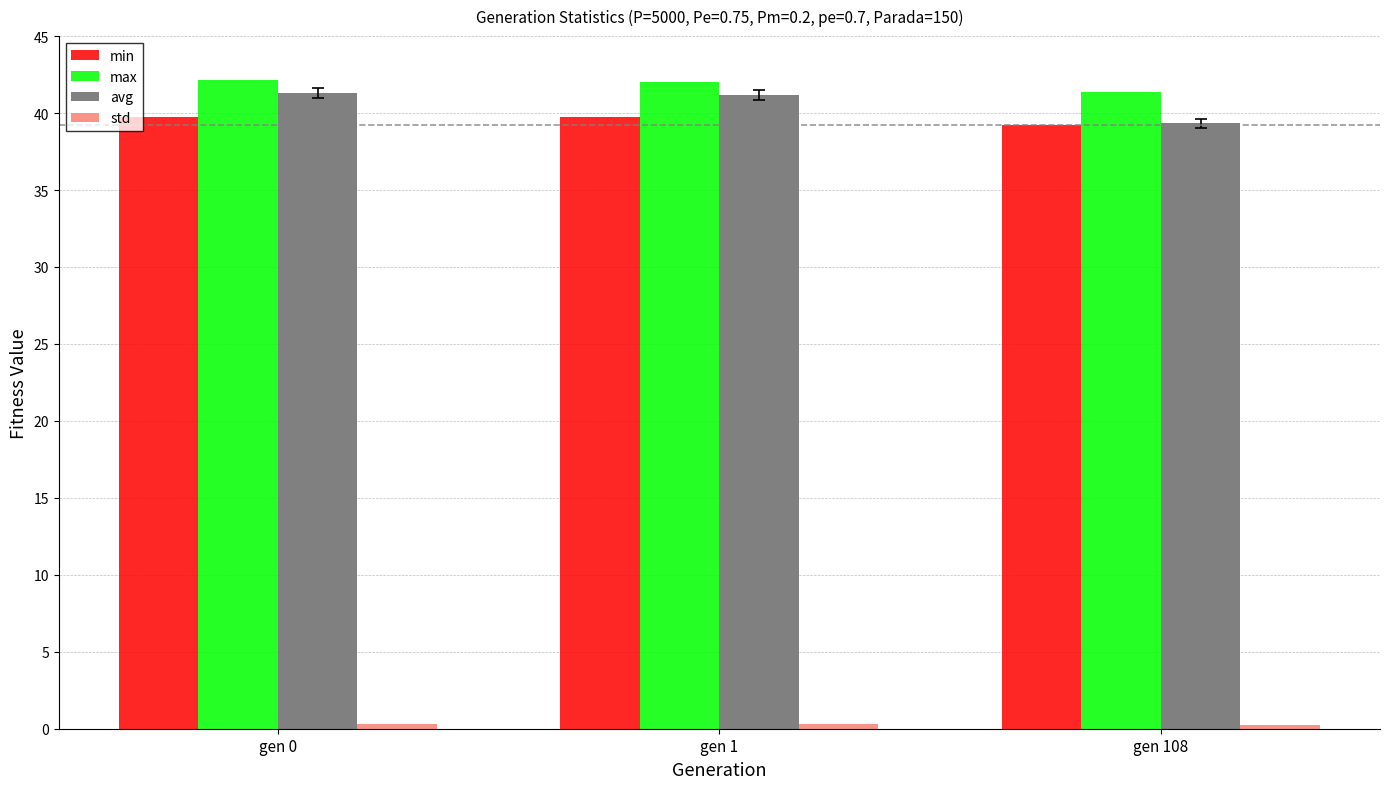

Which series has the largest total across all categories?

max